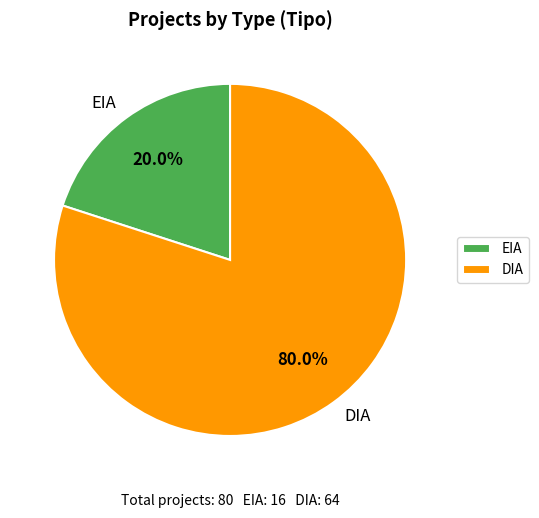

True or false: DIA accounts for 80% of the total.

True